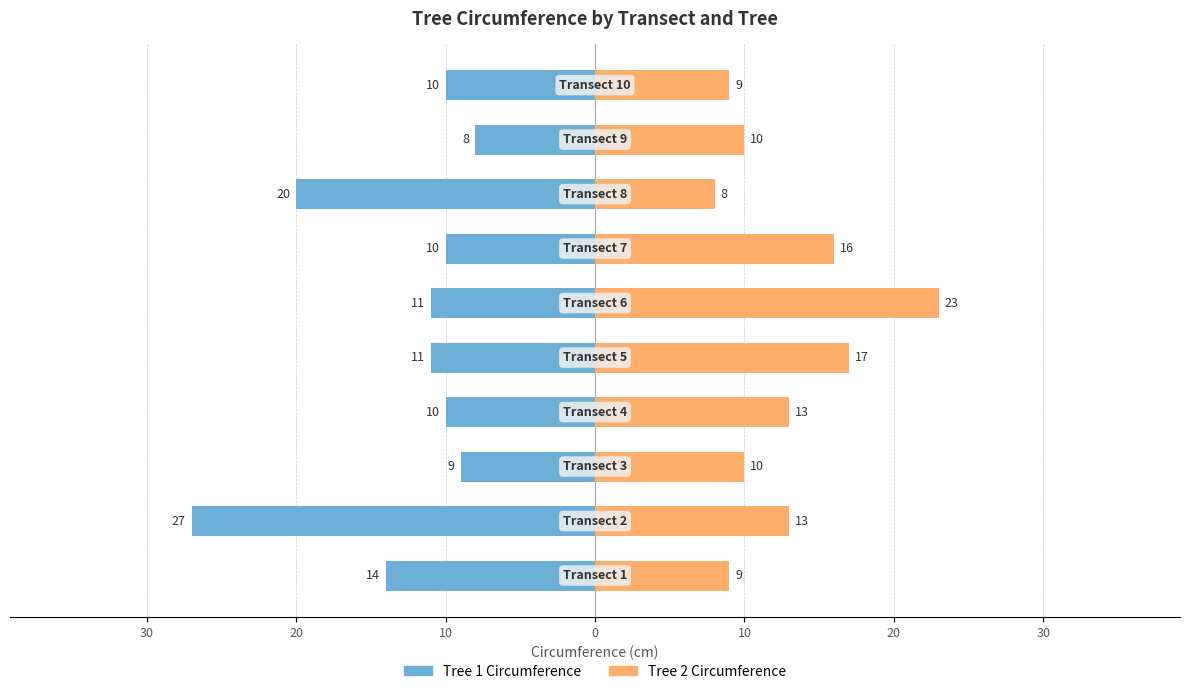

What is the difference between the maximum and minimum values in the Tree 1 Circumference series?

19